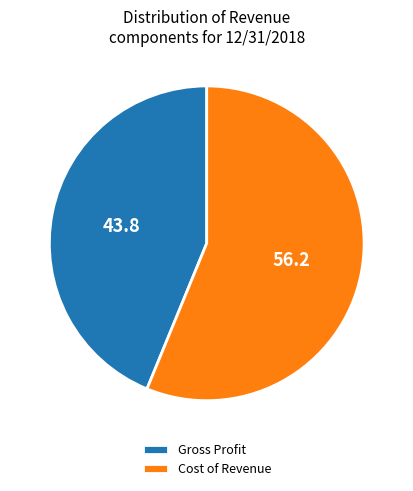

Rank the categories by value from highest to lowest.

Cost of Revenue, Gross Profit